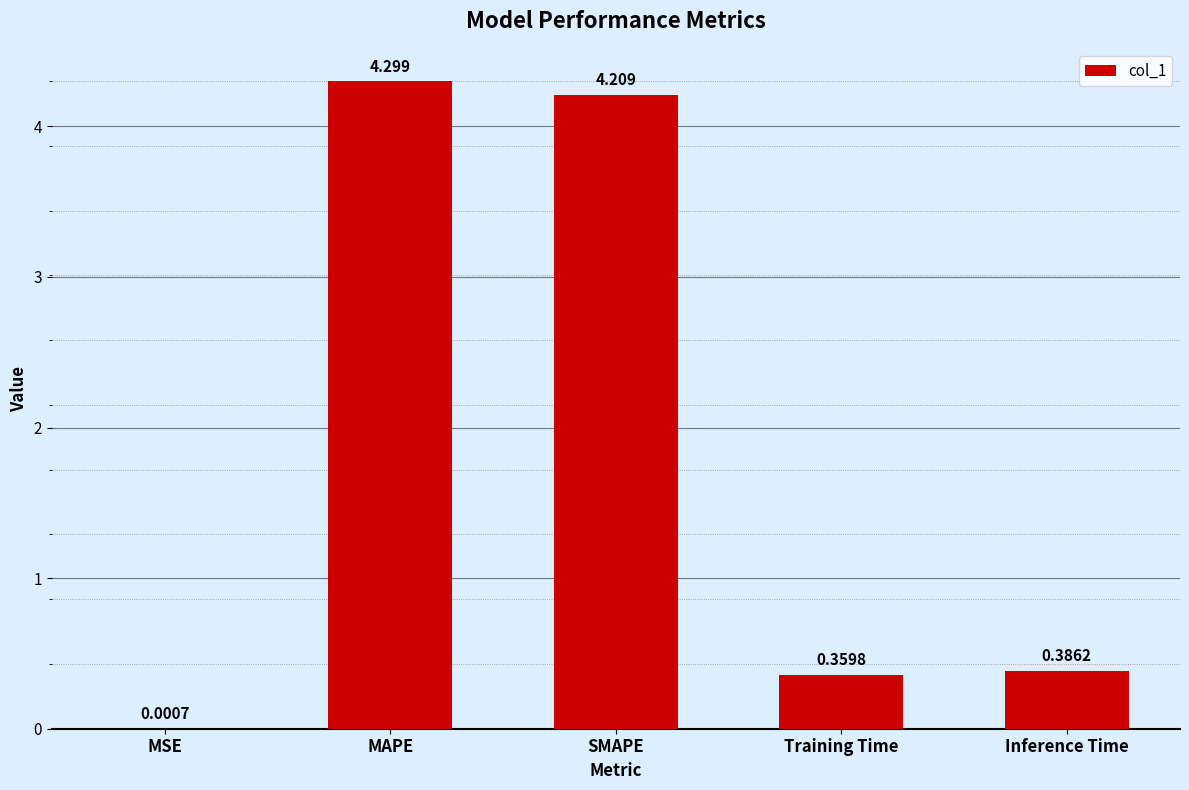

Between MAPE and SMAPE, which is larger?

MAPE